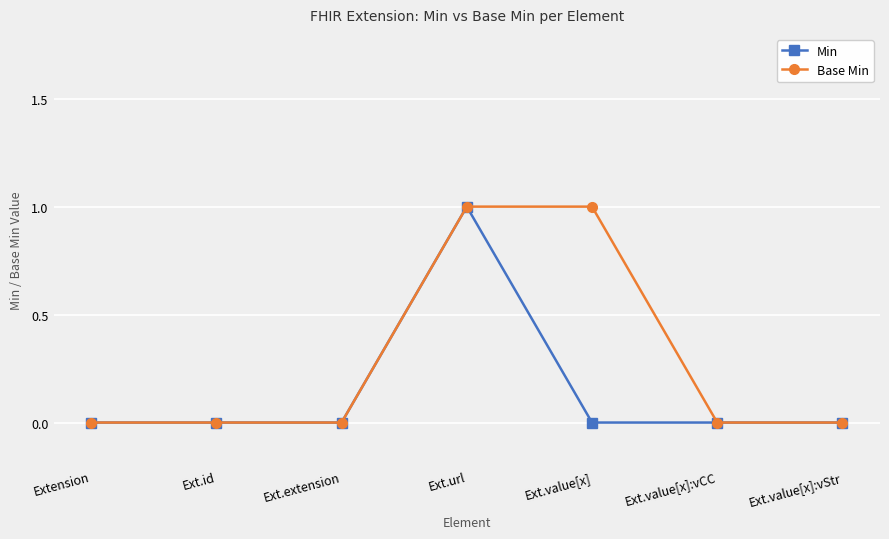

Between Extension and Ext.value[x], which series saw the biggest shift?

Base Min